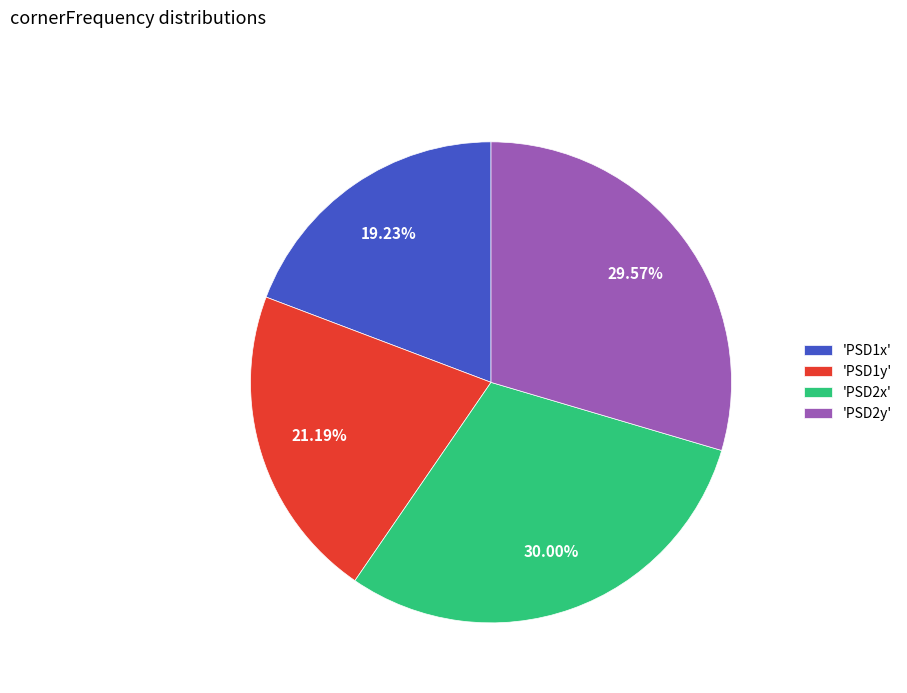

How many slices are in this pie chart?

4